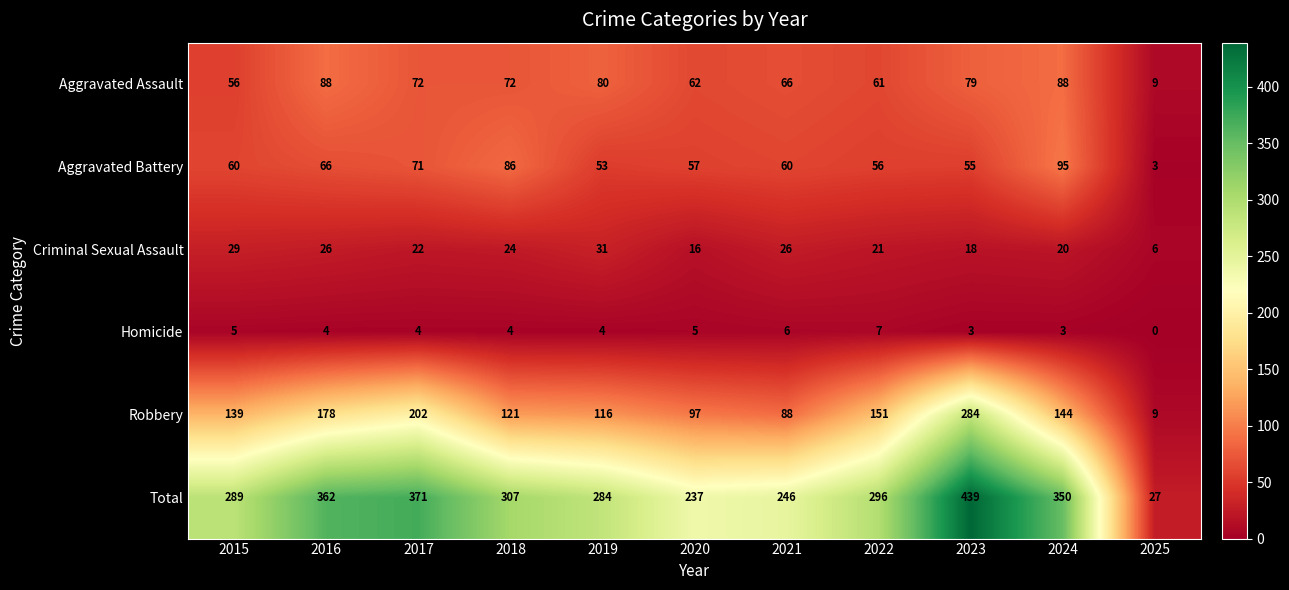

Where does the Homicide series first go above 4?

2015